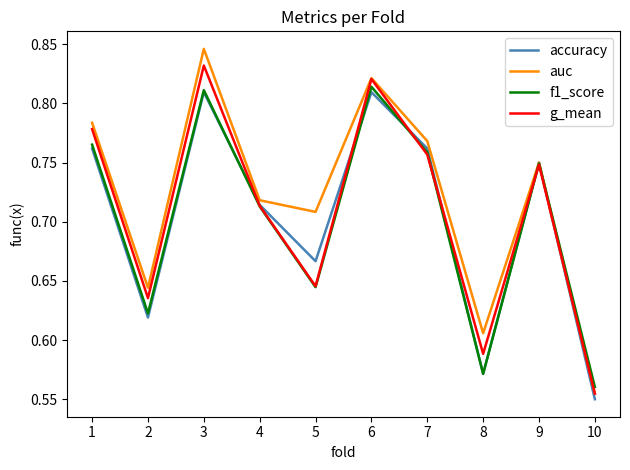

How many auc values are between 0 and 1?

10